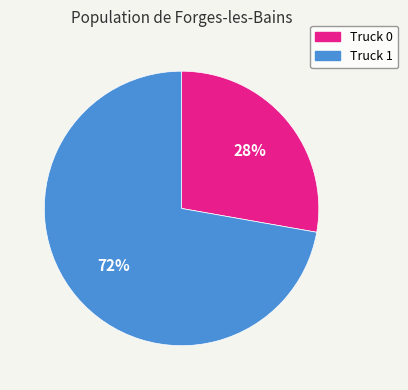

Is it true that Truck 1 is 72% of the pie?

True